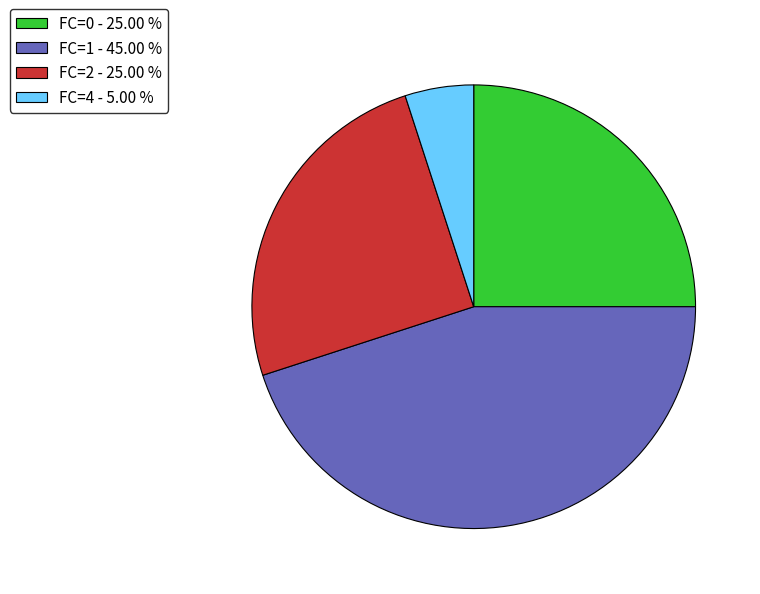

Which category has the smallest portion of the pie?

FC=4 - 5.00 %